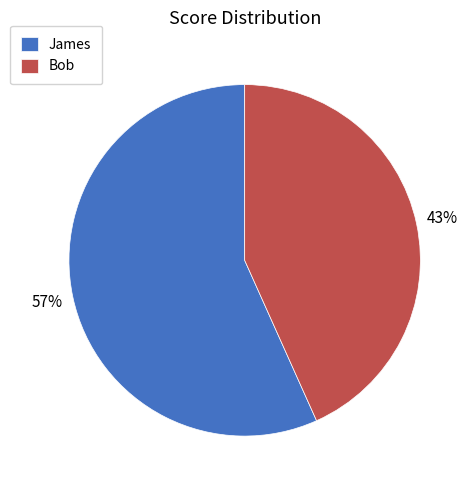

Rank the categories by value from highest to lowest.

James, Bob